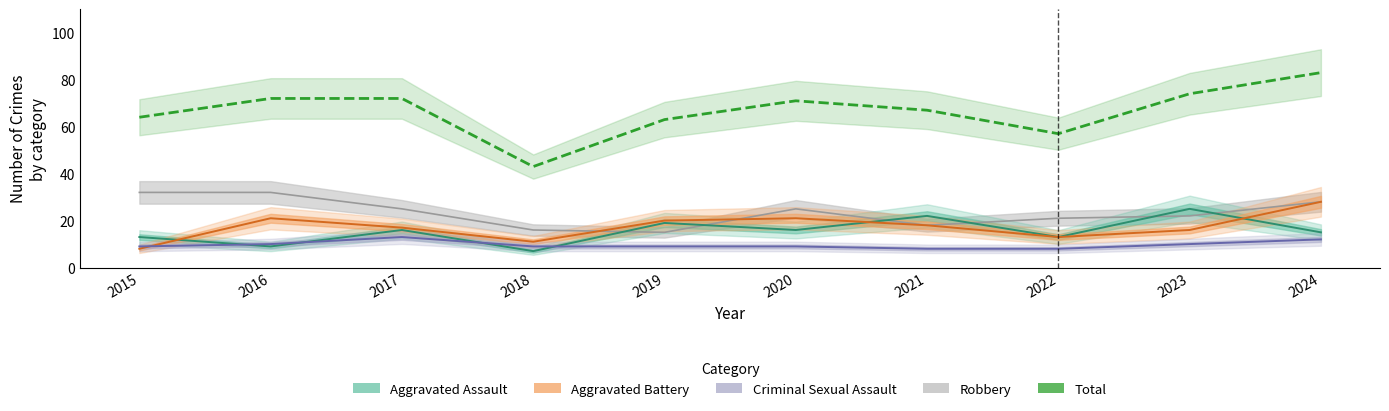

At which label does Total first exceed 71?

2016